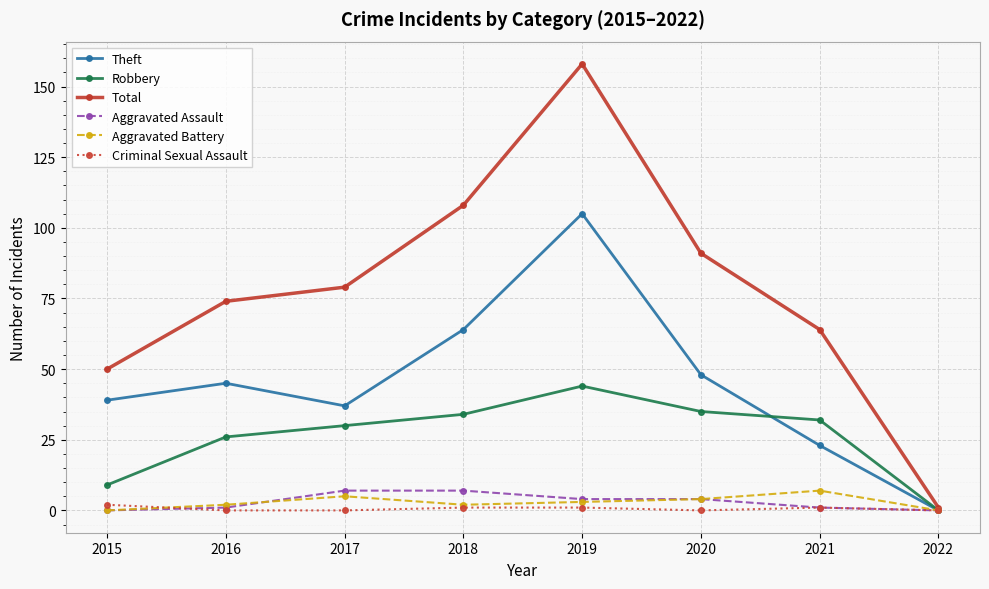

The Criminal Sexual Assault series shows 1 at 2018. True or false?

True